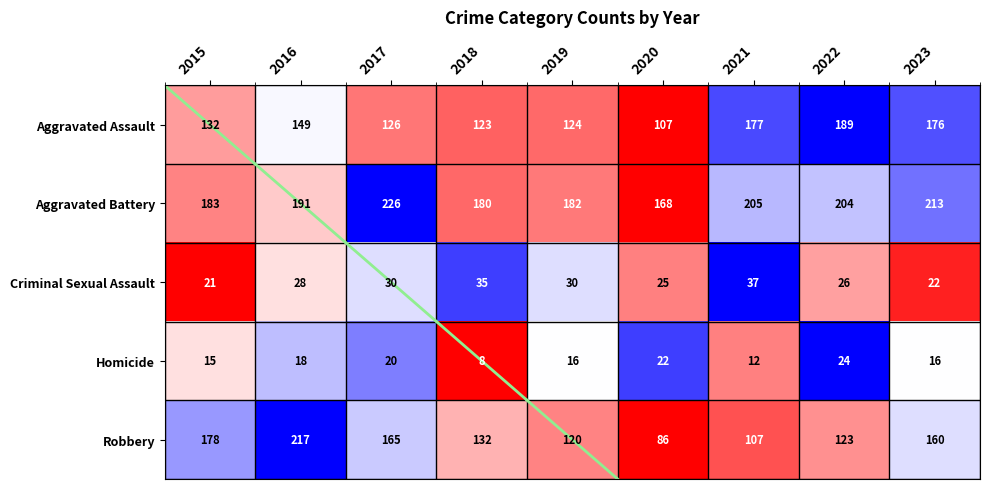

What is the total value across all series at 2015?

529